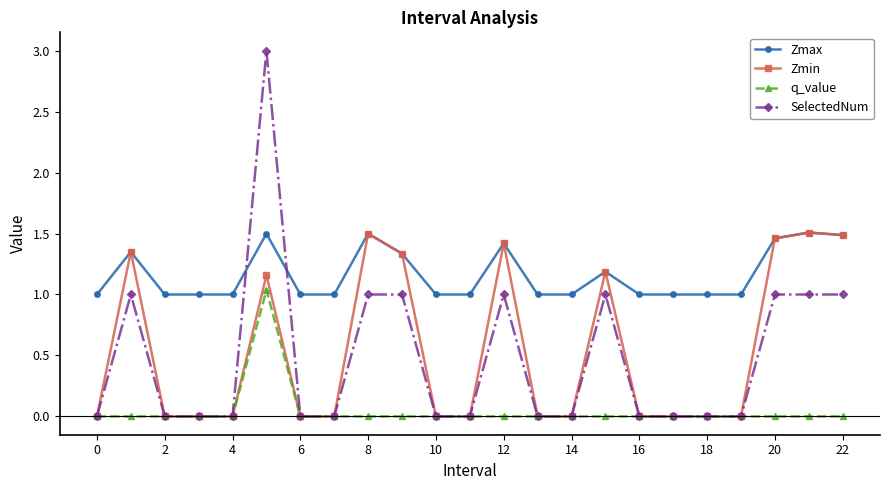

What is the greatest value displayed?

3.0